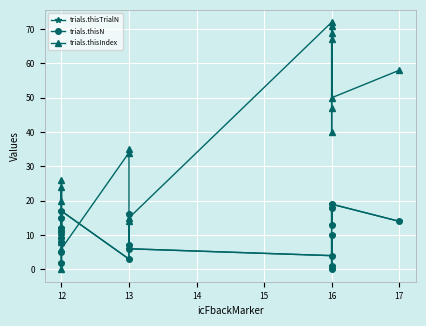

What is the maximum value shown in the chart?

72